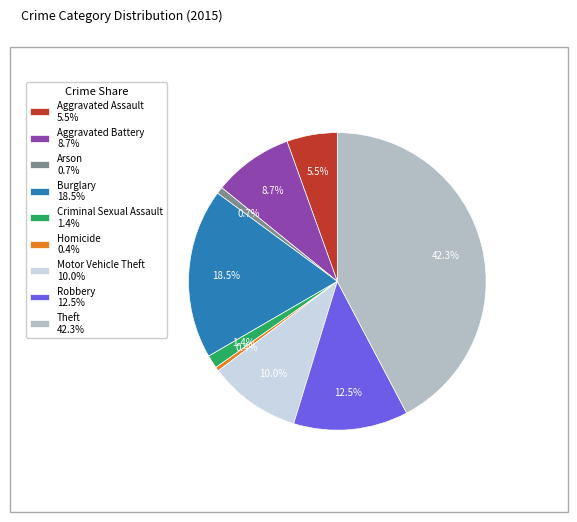

Approximately how many times larger is the value at Robbery 12.5% compared to Homicide 0.4%?

28.6